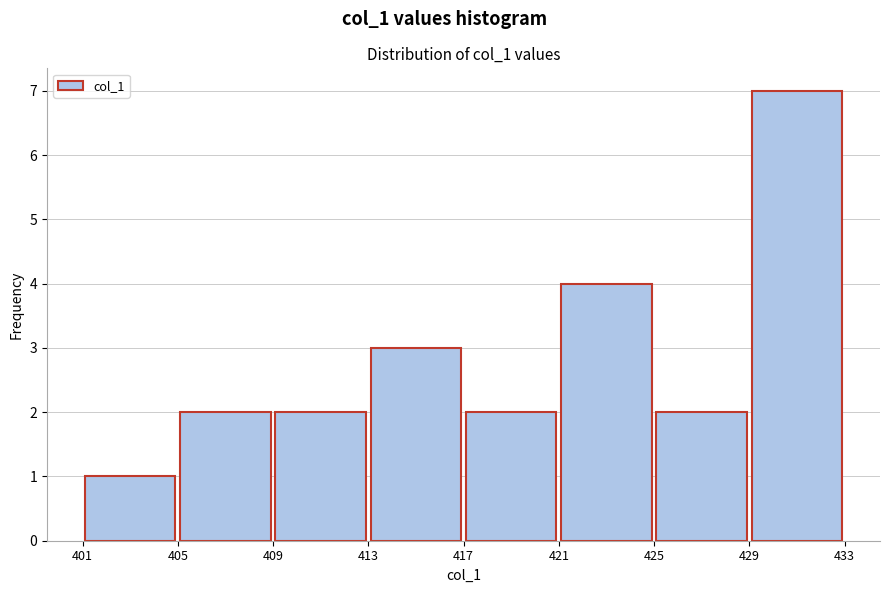

Reading left to right, list every bar in this chart as the range it spans on the x-axis followed by its height. The values are not printed on the chart, so give them approximately, as read against the axis.

401 to 405: 1
405 to 409: 2
409 to 413: 2
413 to 417: 3
417 to 421: 2
421 to 425: 4
425 to 429: 2
429 to 433: 7